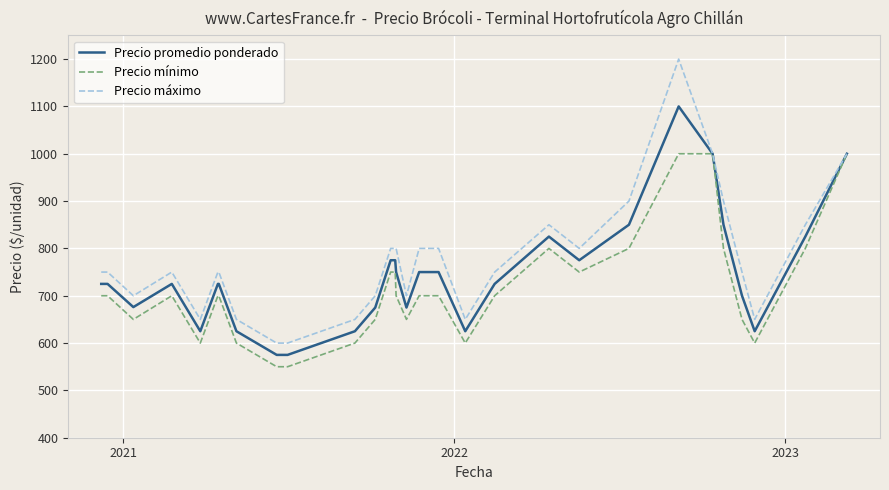

Rank the series by their maximum value, from highest to lowest.

Precio máximo, Precio promedio ponderado, Precio mínimo